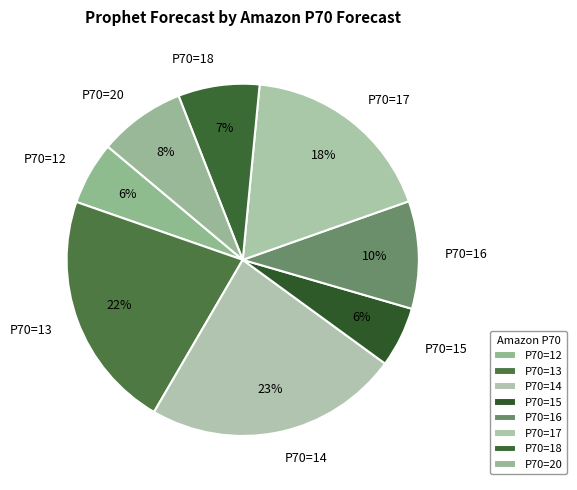

Does any single category account for the majority?

No